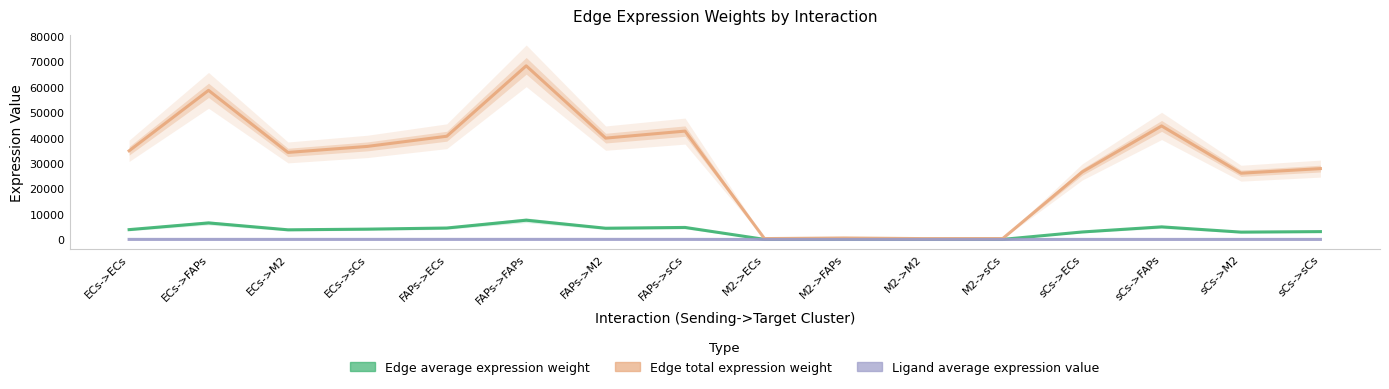

Reading left to right, transcribe all the data shown in this chart.

Edge average expression weight: 3882.4	6530.4	3811.6	4075.8	4520.9	7604.4	4438.4	4746.1	39.0	65.7	38.3	41.0	2956.2	4972.5	2902.3	3103.5
Edge total expression weight: 34942.0	58773.6	34304.4	36682.6	40688.5	68439.3	39945.9	42715.2	351.4	591.1	345.0	368.9	26606.1	44752.2	26120.5	27931.4
Ligand average expression value: 34.4	34.4	34.4	34.4	40.1	40.1	40.1	40.1	0.3	0.3	0.3	0.3	26.2	26.2	26.2	26.2